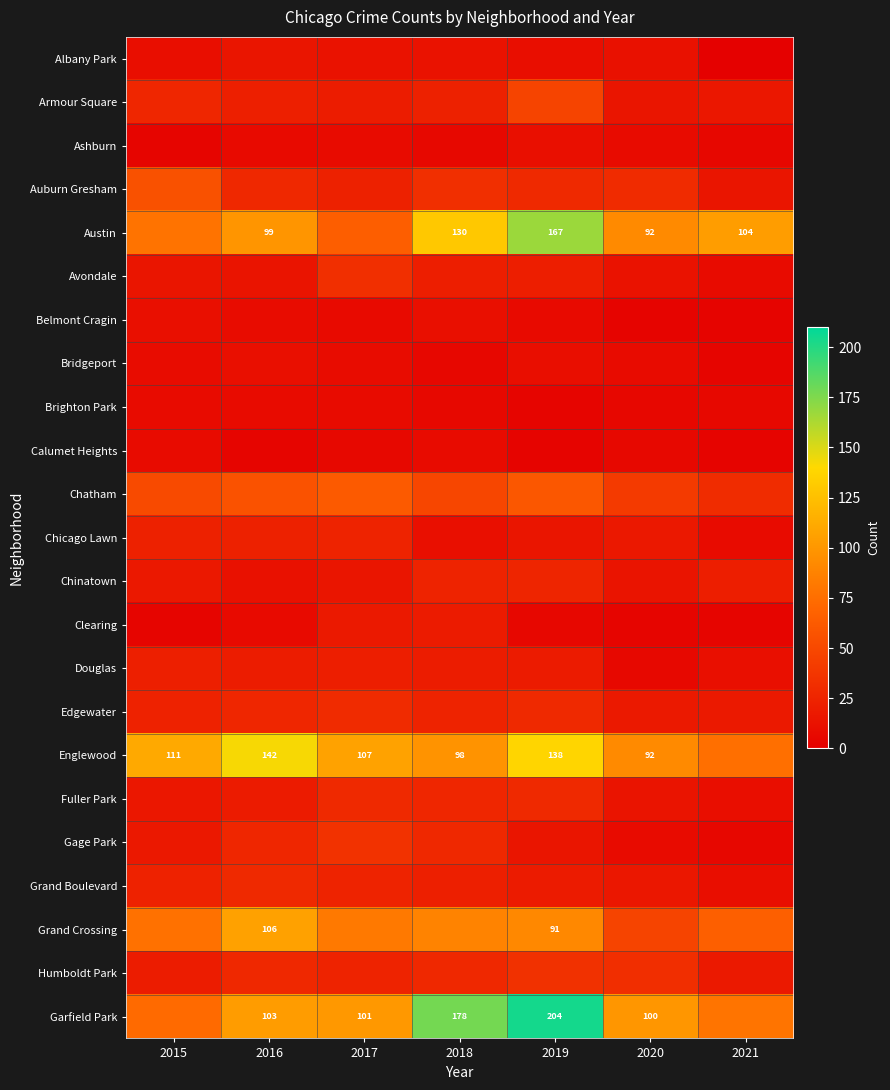

At which category is the sum across all series the highest?

2019